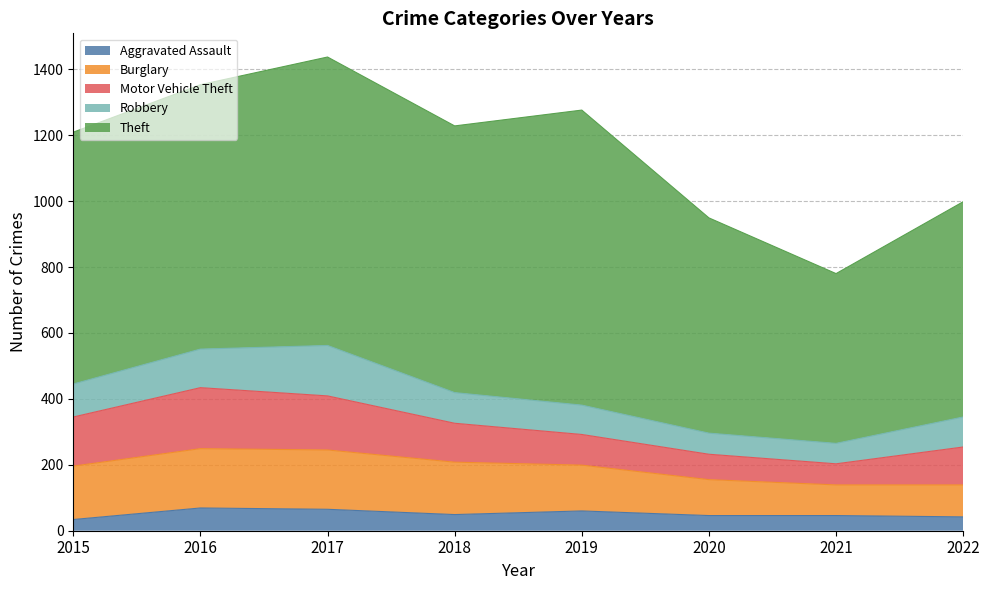

Does the chart have visible grid lines?

Yes